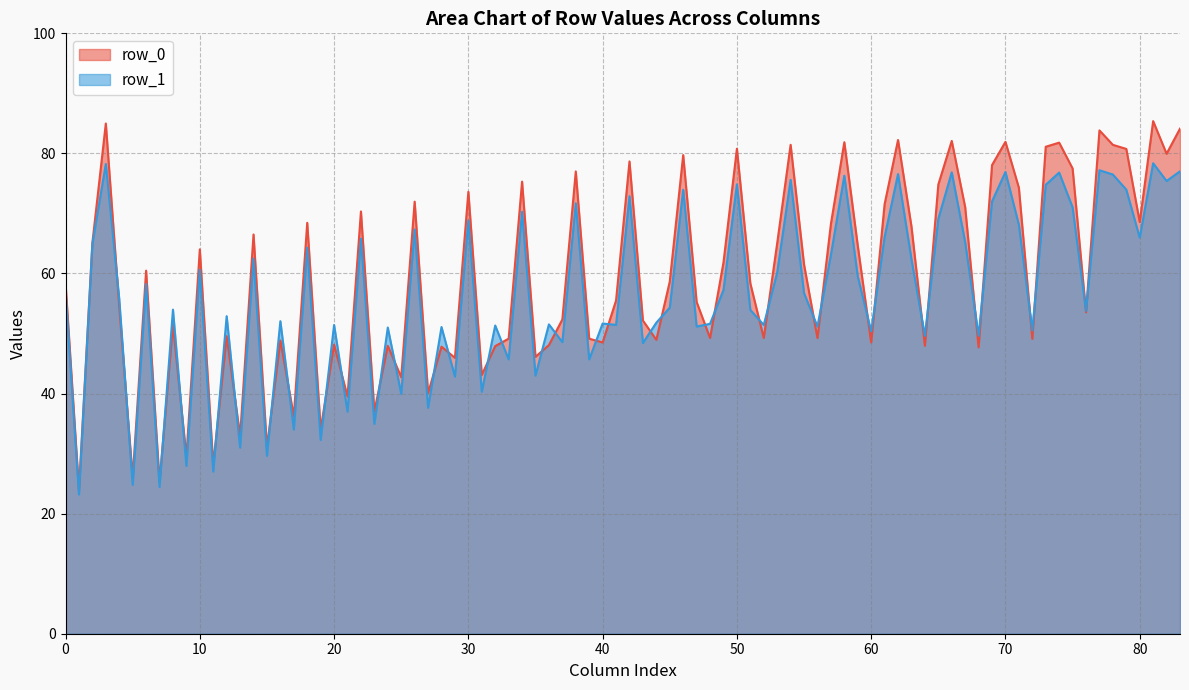

Is it true that row_0 equals 17.5 at 20?

False